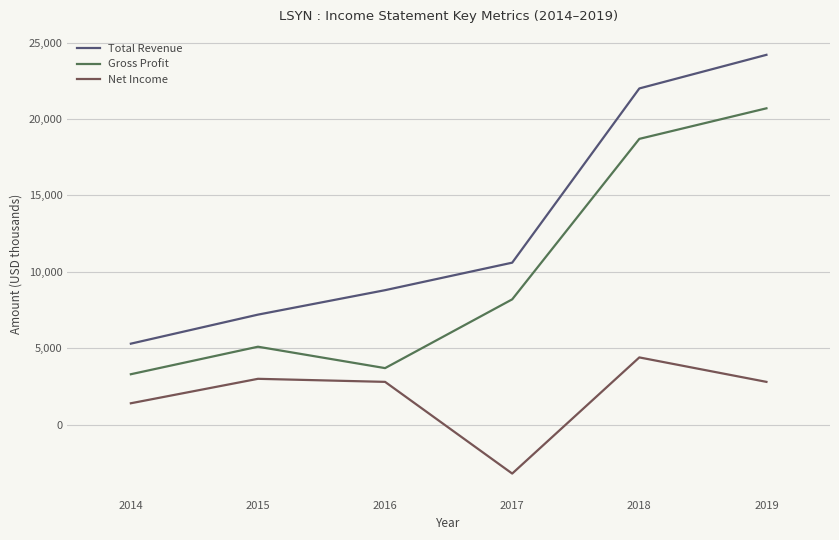

What is the minimum value for Total Revenue?

5300